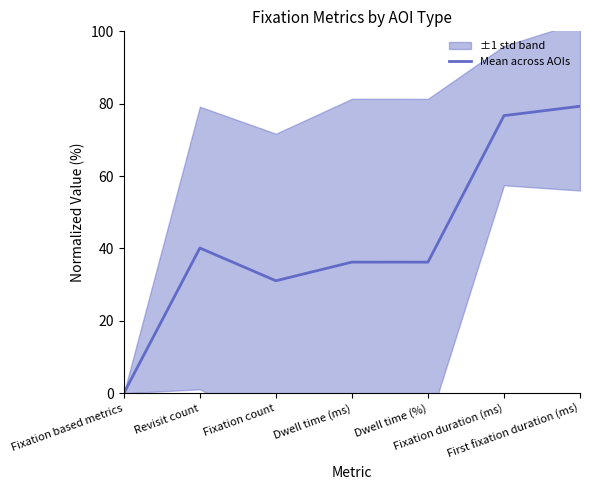

What is the sum of all values?

299.7